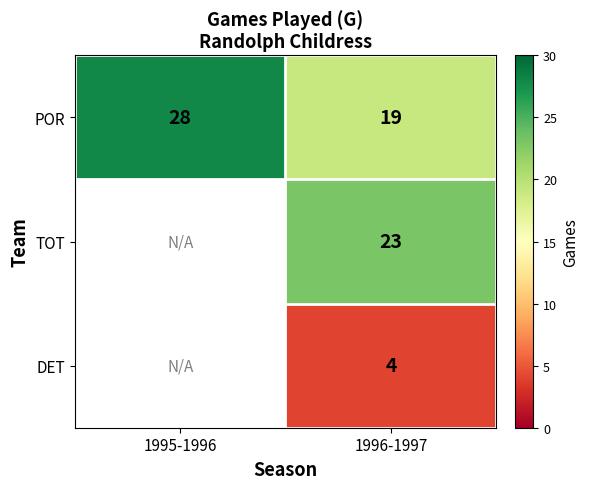

True or false: POR has a value of 19 at 1996-1997.

True